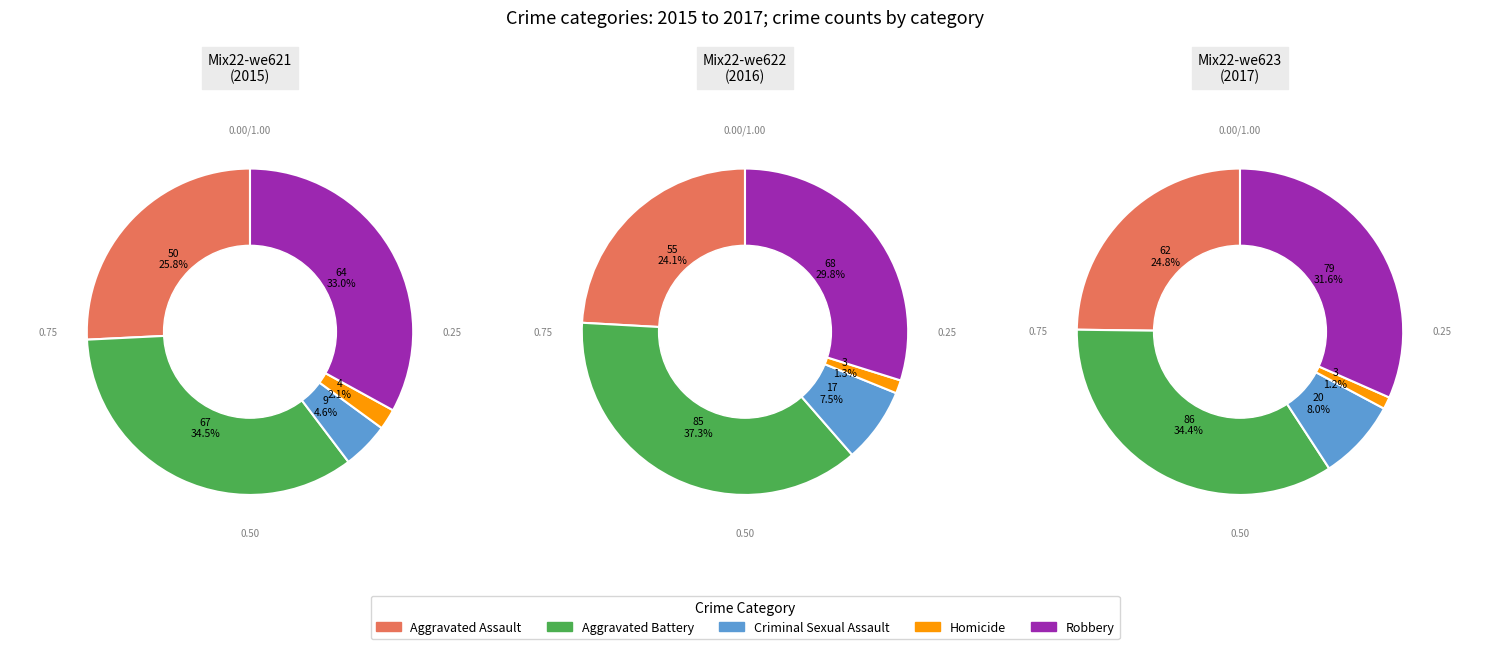

To the nearest percent, what percentage of the pie is Homicide?

2%